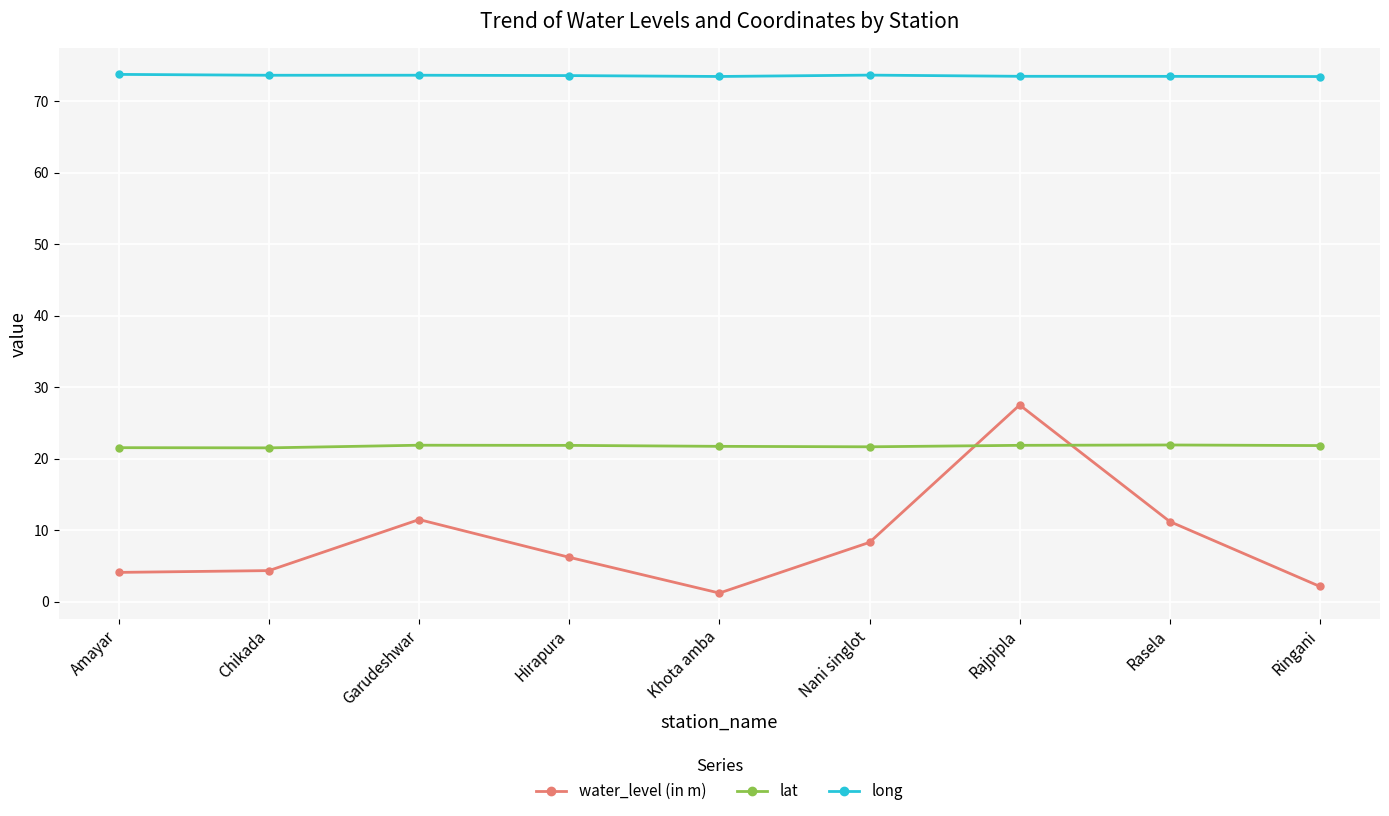

Which series has the widest spread of values?

water_level (in m)